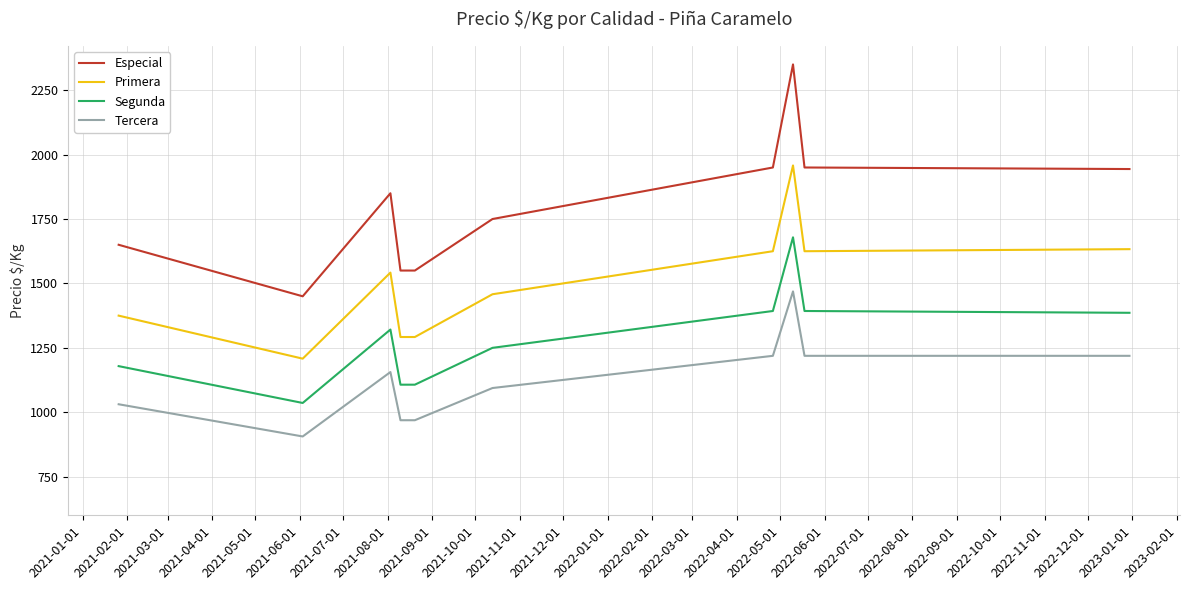

What is the maximum value for Primera?

1958